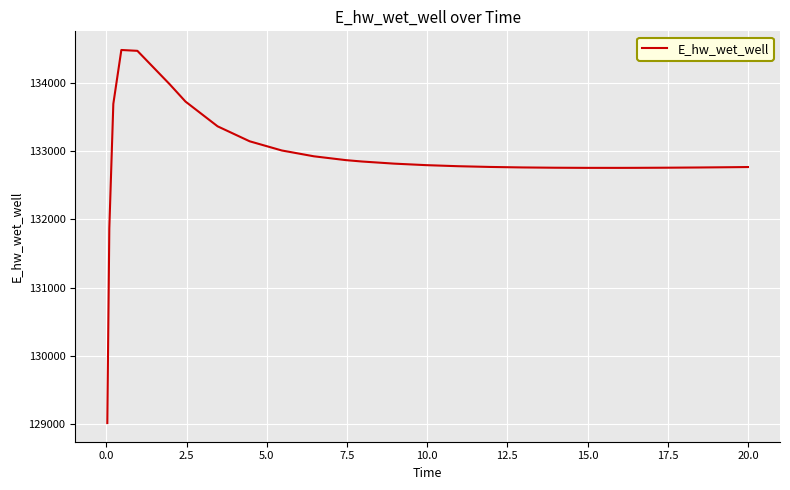

What is the difference between the maximum and minimum values?

5465.9